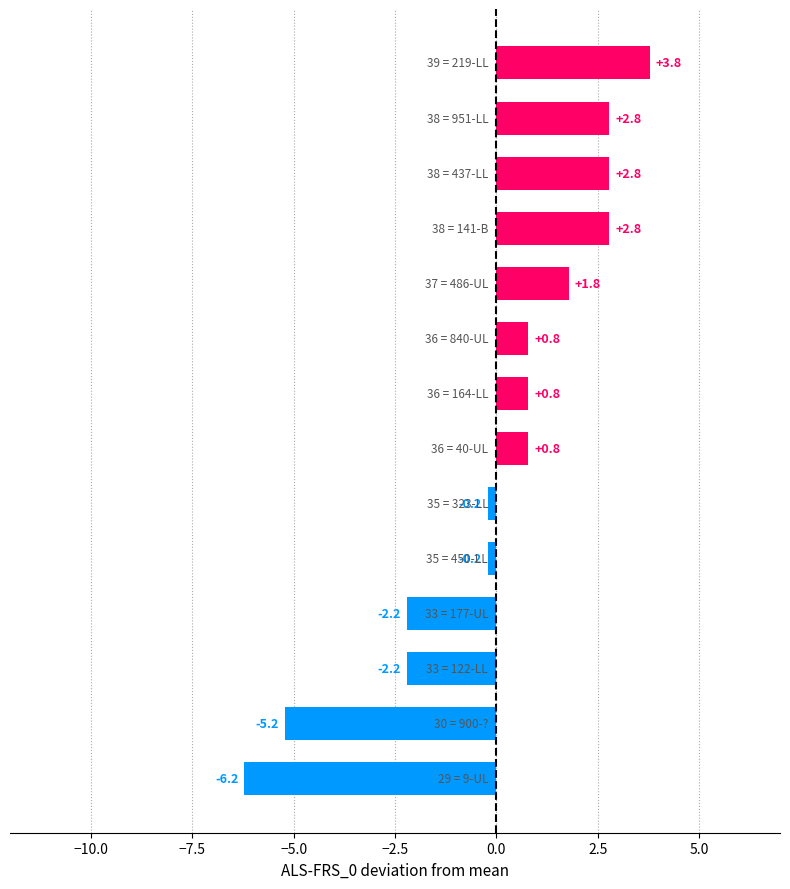

What is the maximum value shown in the chart?

3.8